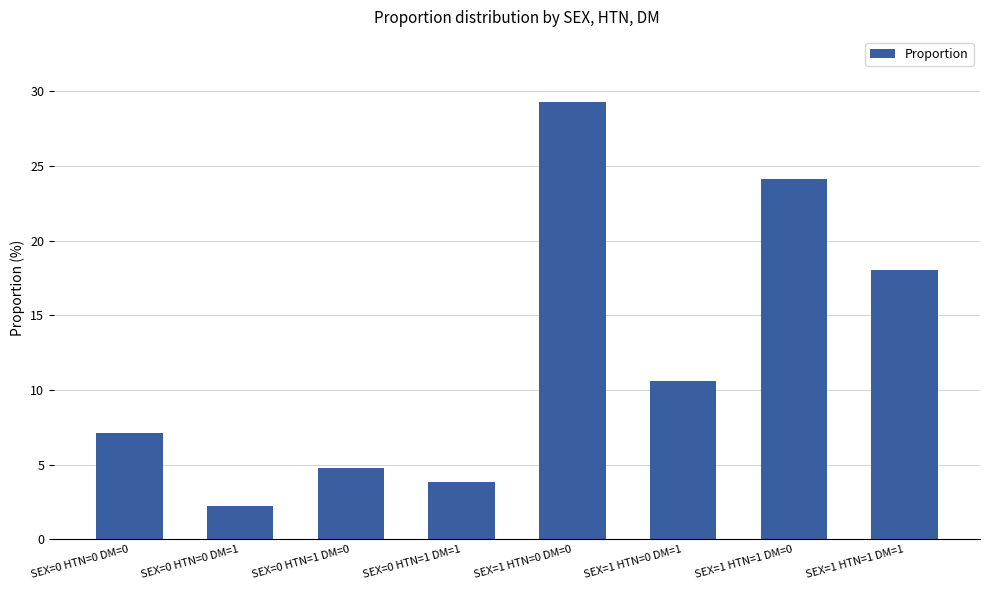

What is the smallest value displayed?

2.3